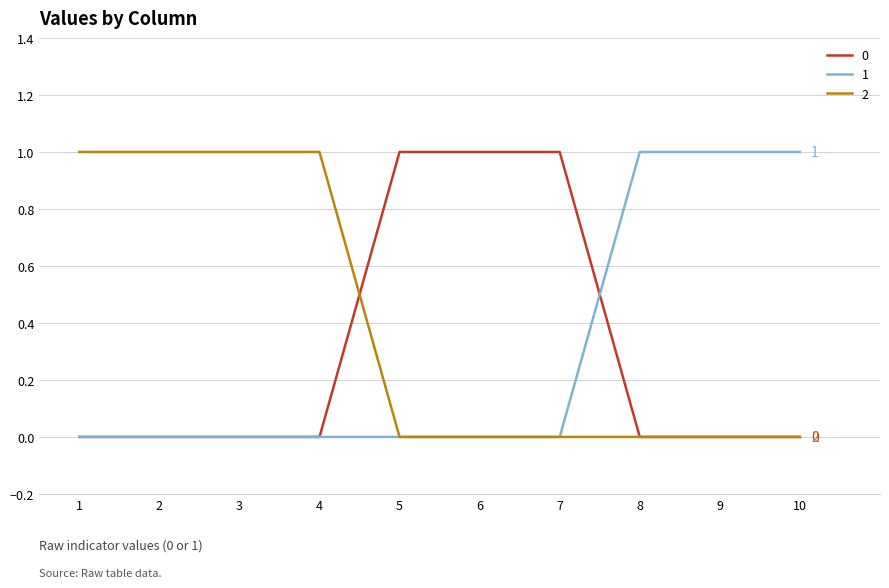

Is it true that 0 equals 0 at 3?

True